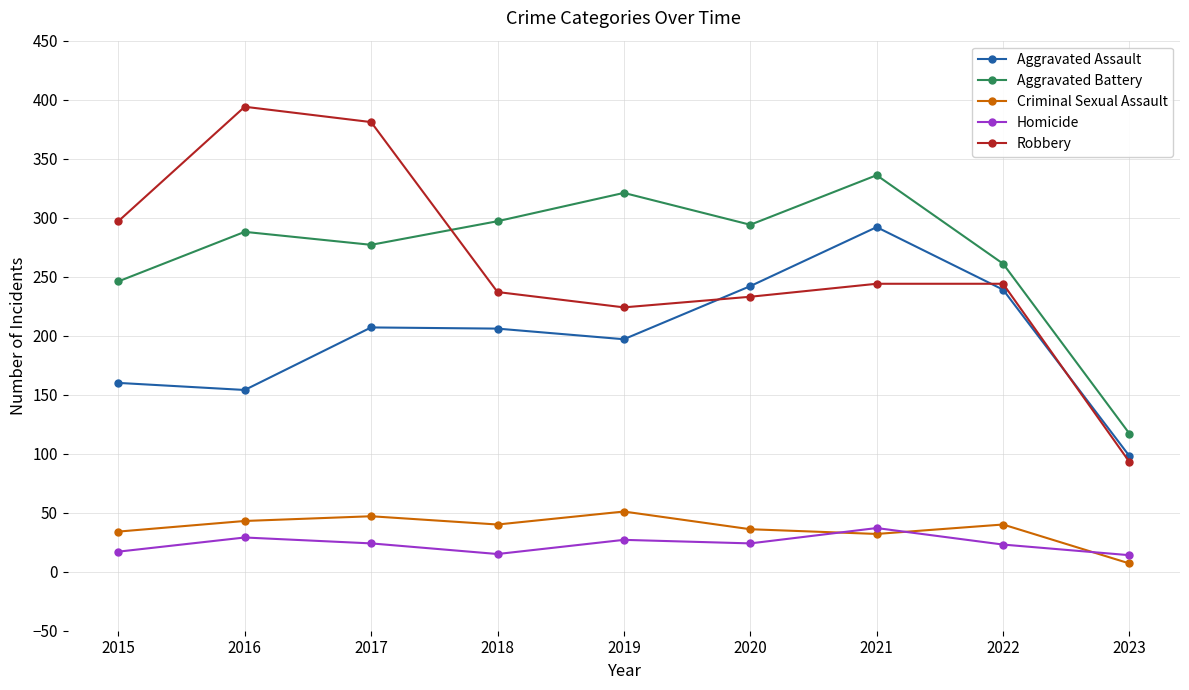

What are all the series names shown in the legend?

Aggravated Assault, Aggravated Battery, Criminal Sexual Assault, Homicide, Robbery